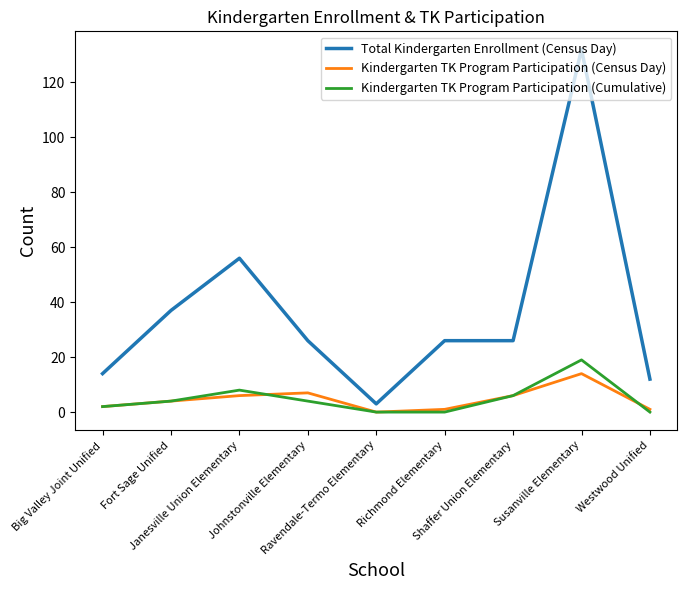

Reading left to right, extract all data points from this chart.

Total Kindergarten Enrollment (Census Day): 14	37	56	26	3	26	26	132	12
Kindergarten TK Program Participation (Census Day): 2	4	6	7	0	1	6	14	1
Kindergarten TK Program Participation (Cumulative): 2	4	8	4	0	0	6	19	0